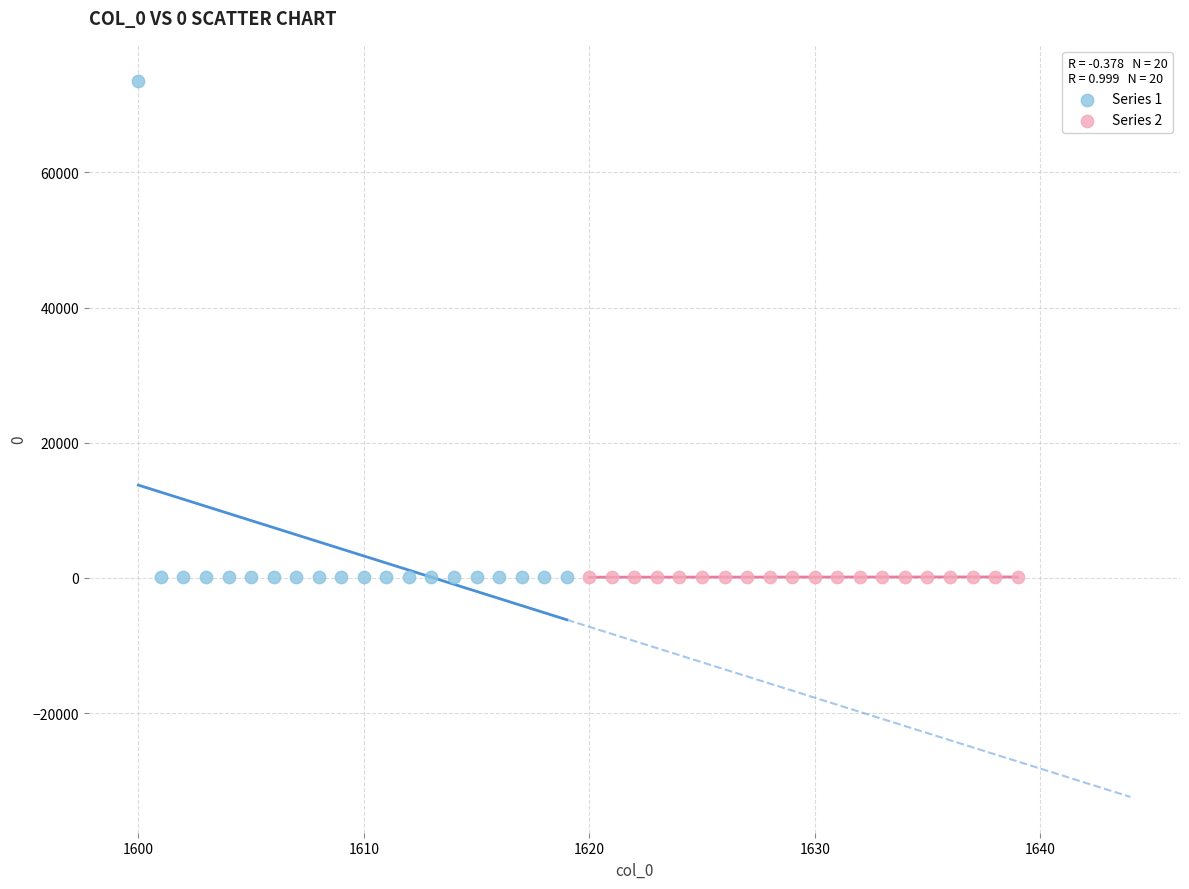

Which series has the widest spread of Y values?

Series 1